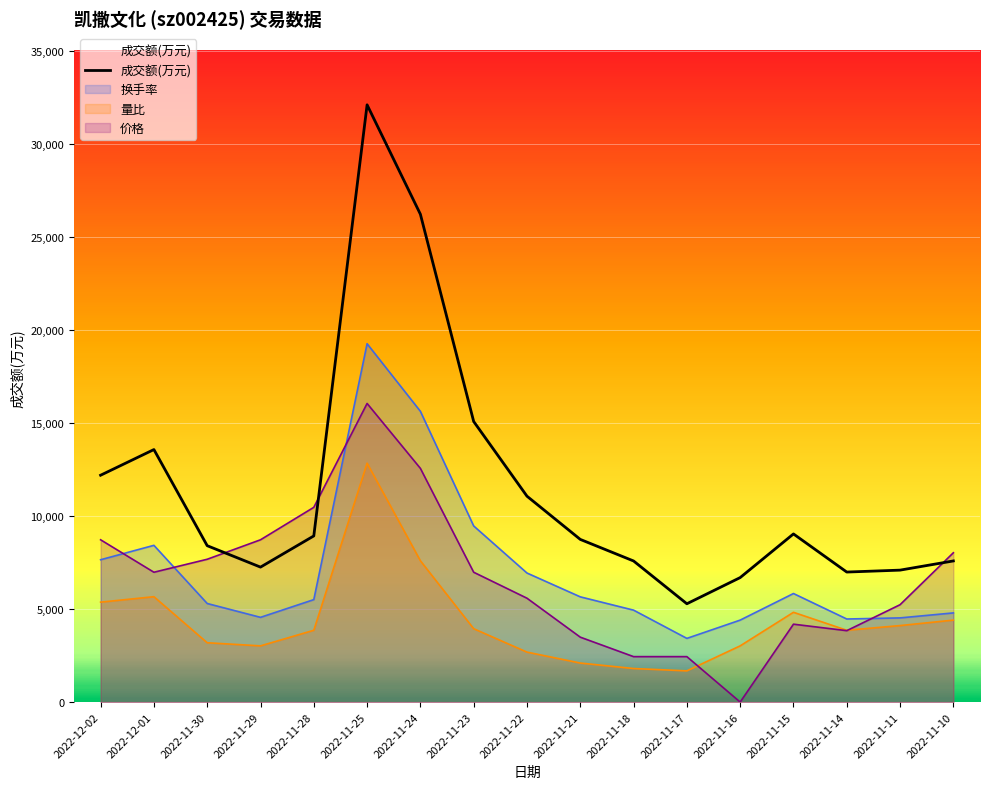

Rank the categories by value from highest to lowest.

2022-11-25, 2022-11-24, 2022-11-23, 2022-12-01, 2022-12-02, 2022-11-22, 2022-11-15, 2022-11-28, 2022-11-21, 2022-11-30, 2022-11-10, 2022-11-18, 2022-11-29, 2022-11-11, 2022-11-14, 2022-11-16, 2022-11-17